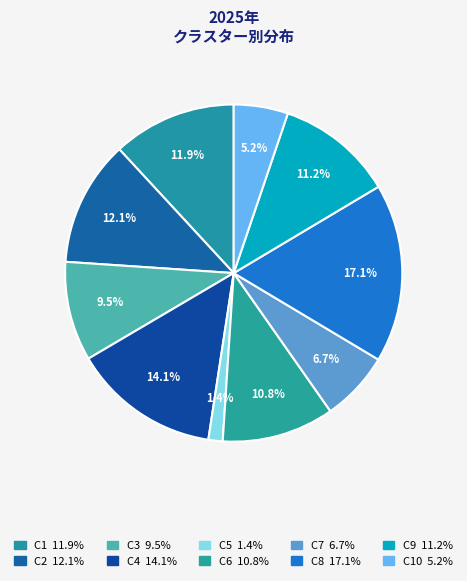

Which slice is the smallest?

C5